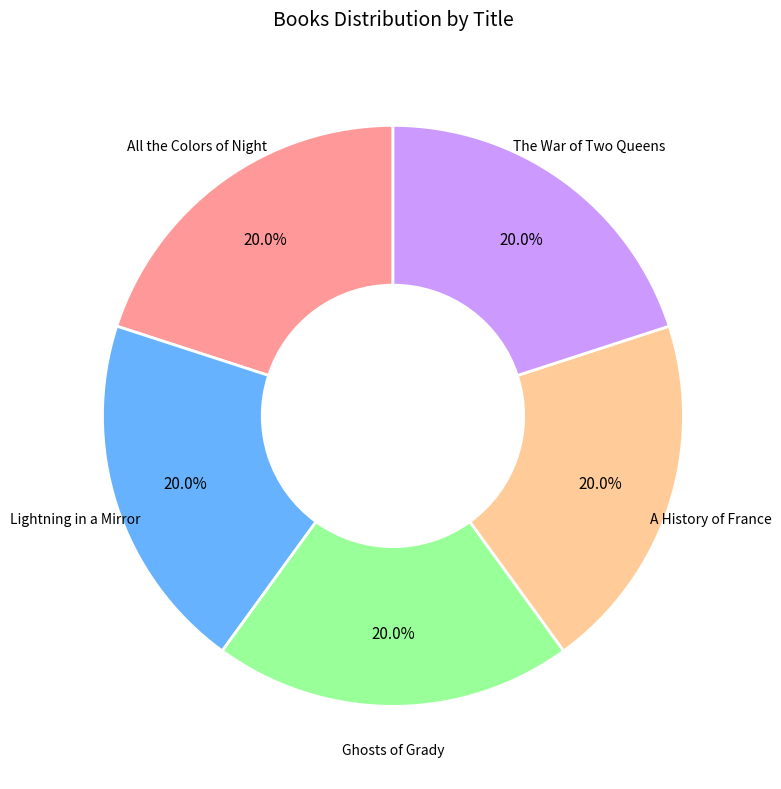

Is there any slice that represents more than half of the pie?

No